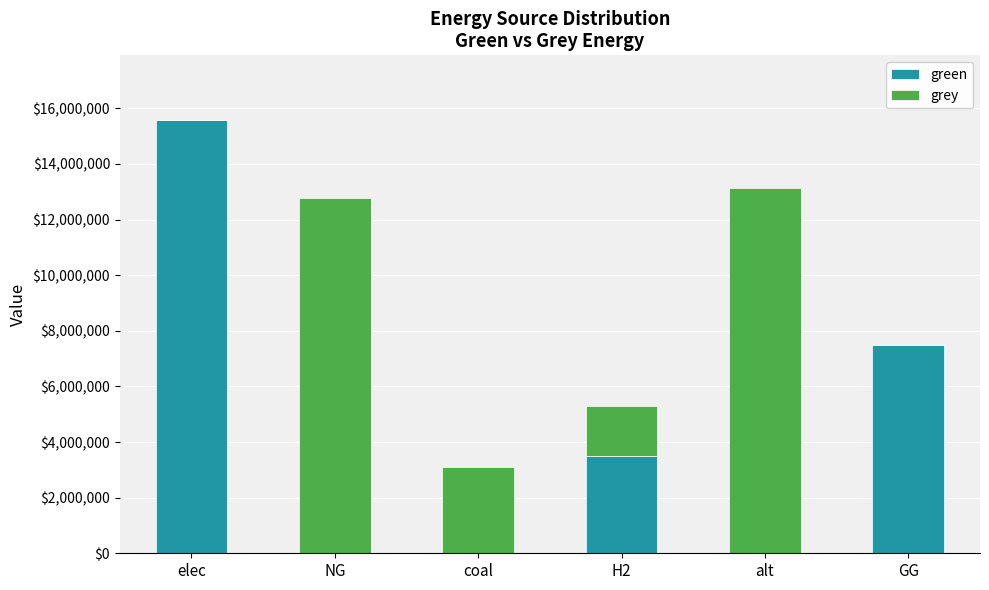

What is the highest value of the green series?

15569144.7